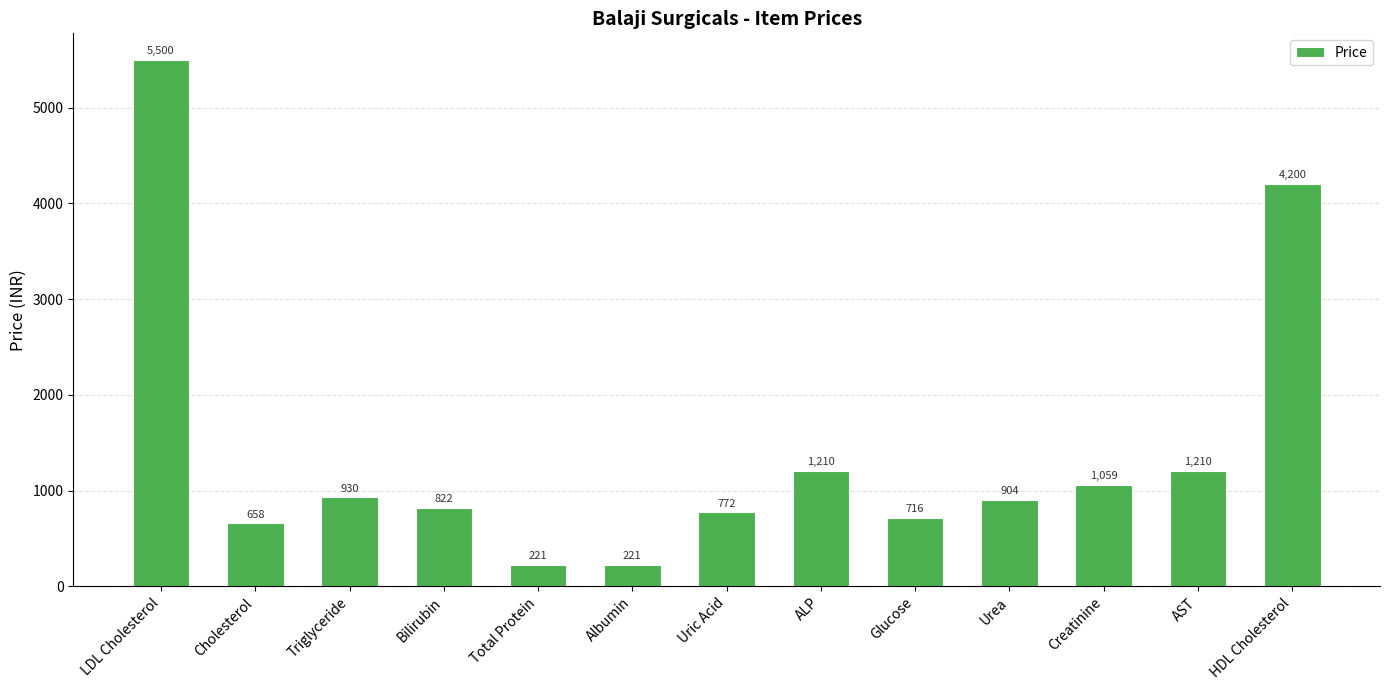

What is the label of the 8th bar from the right?

Albumin